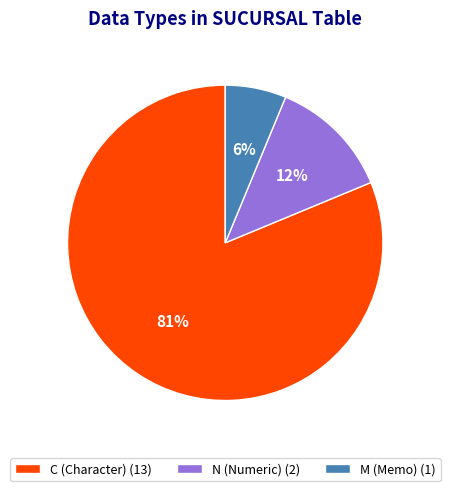

Which has a higher value, N (Numeric) (2) or M (Memo) (1)?

N (Numeric) (2)